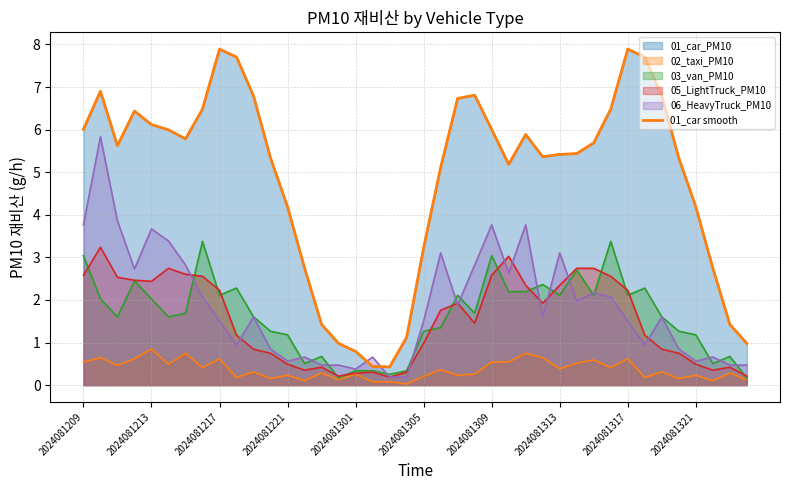

What is the ratio of the value at 10 to the value at 37?

2.5